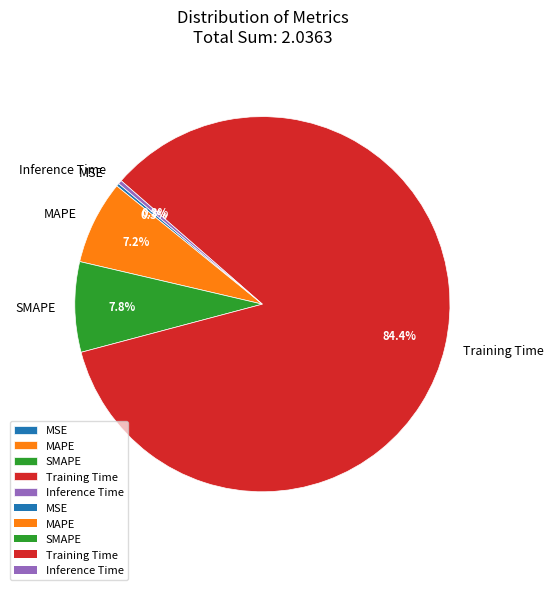

What percentage do MAPE and SMAPE together represent?

15.0%